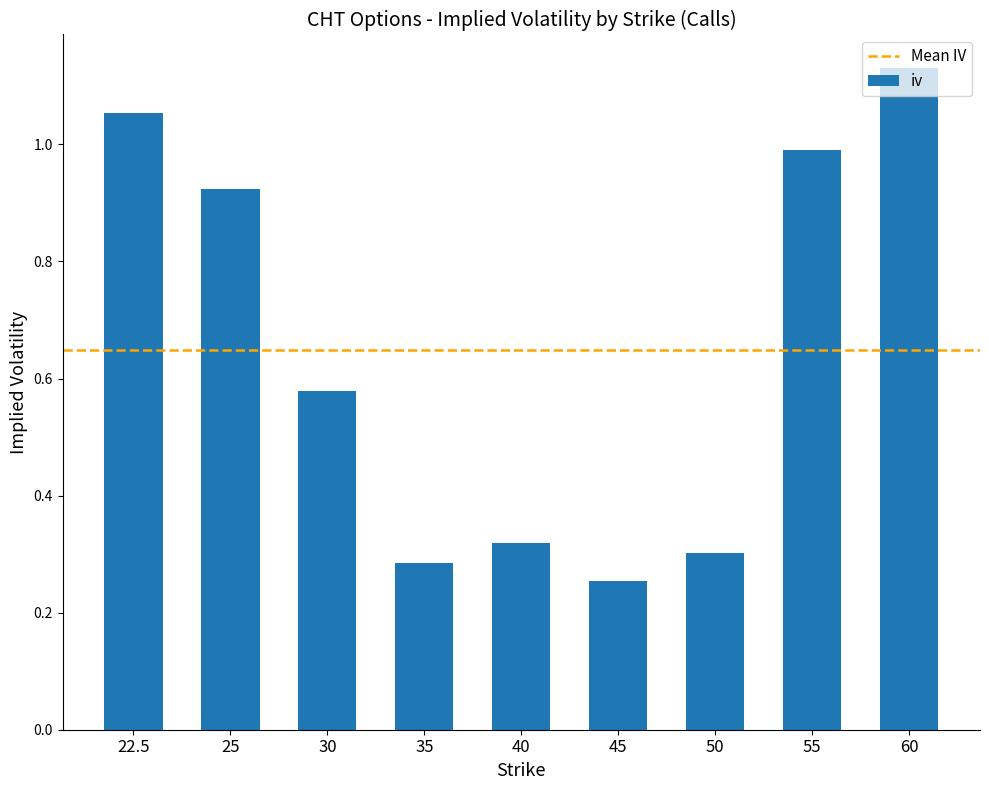

What is the difference between the second highest and second lowest values?

0.8